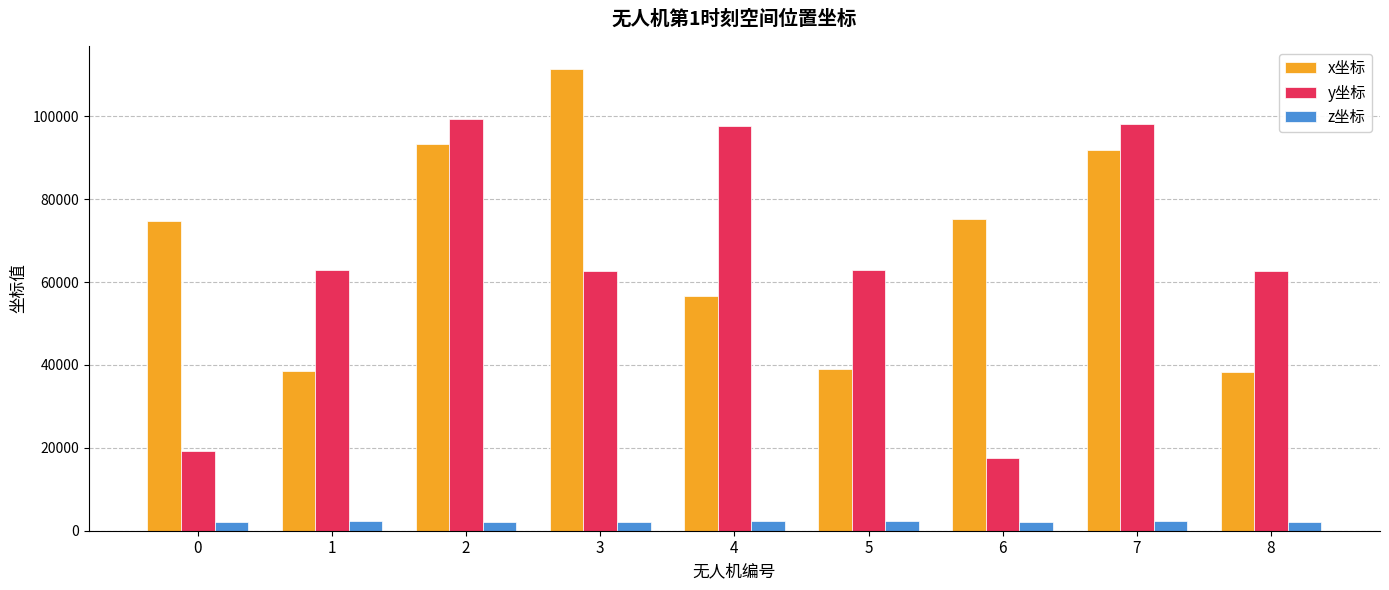

What is the maximum value shown in the chart?

111378.8